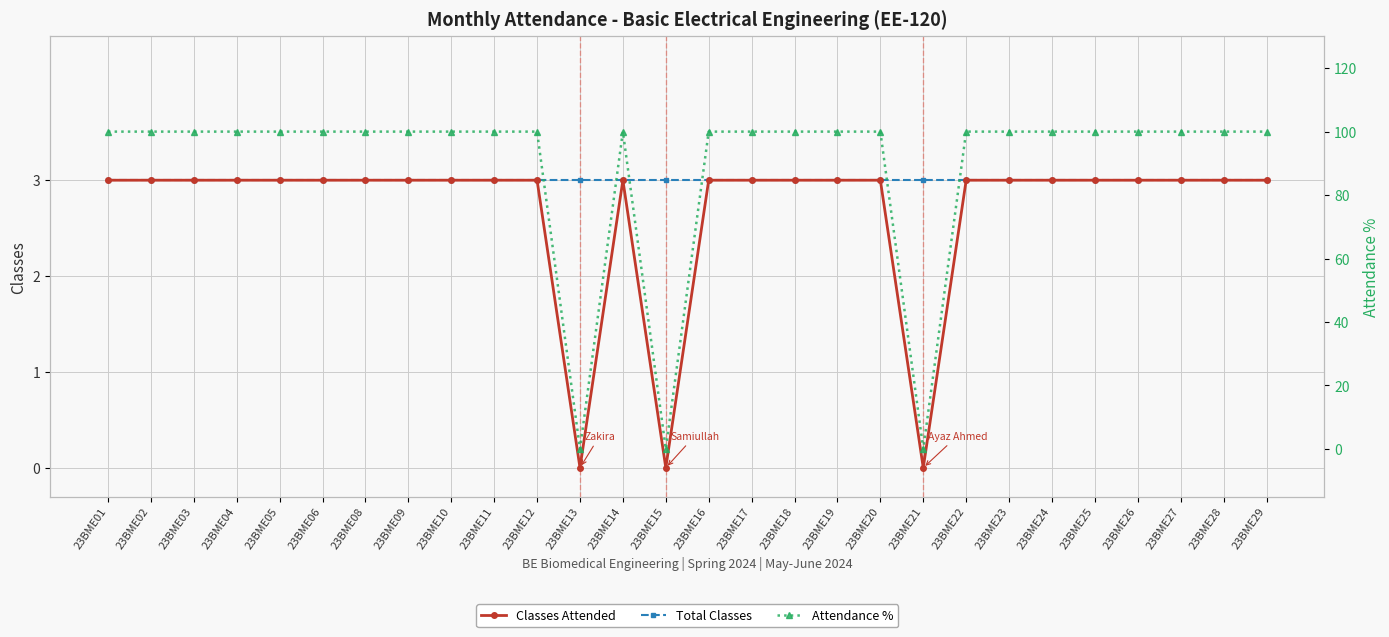

How many data points does each series have?

28